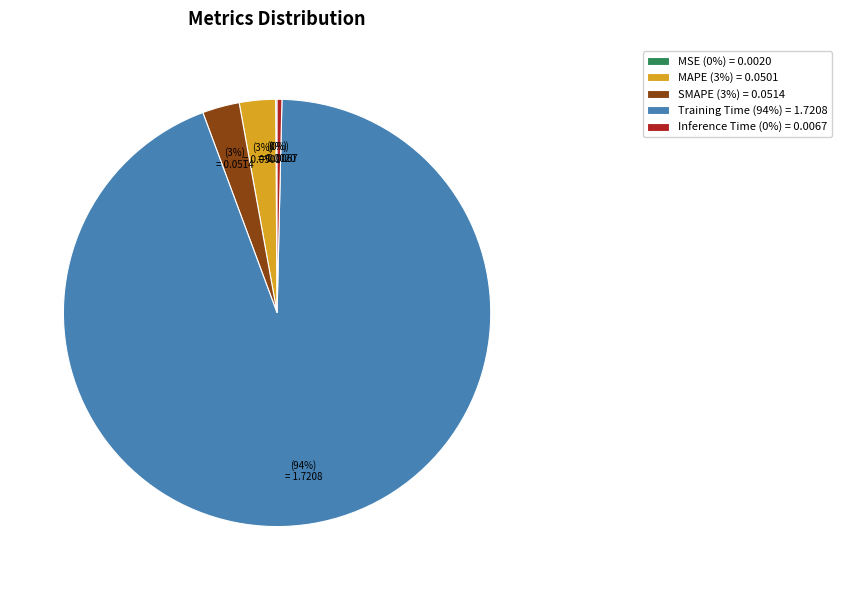

What is the largest slice in the pie chart?

Training Time